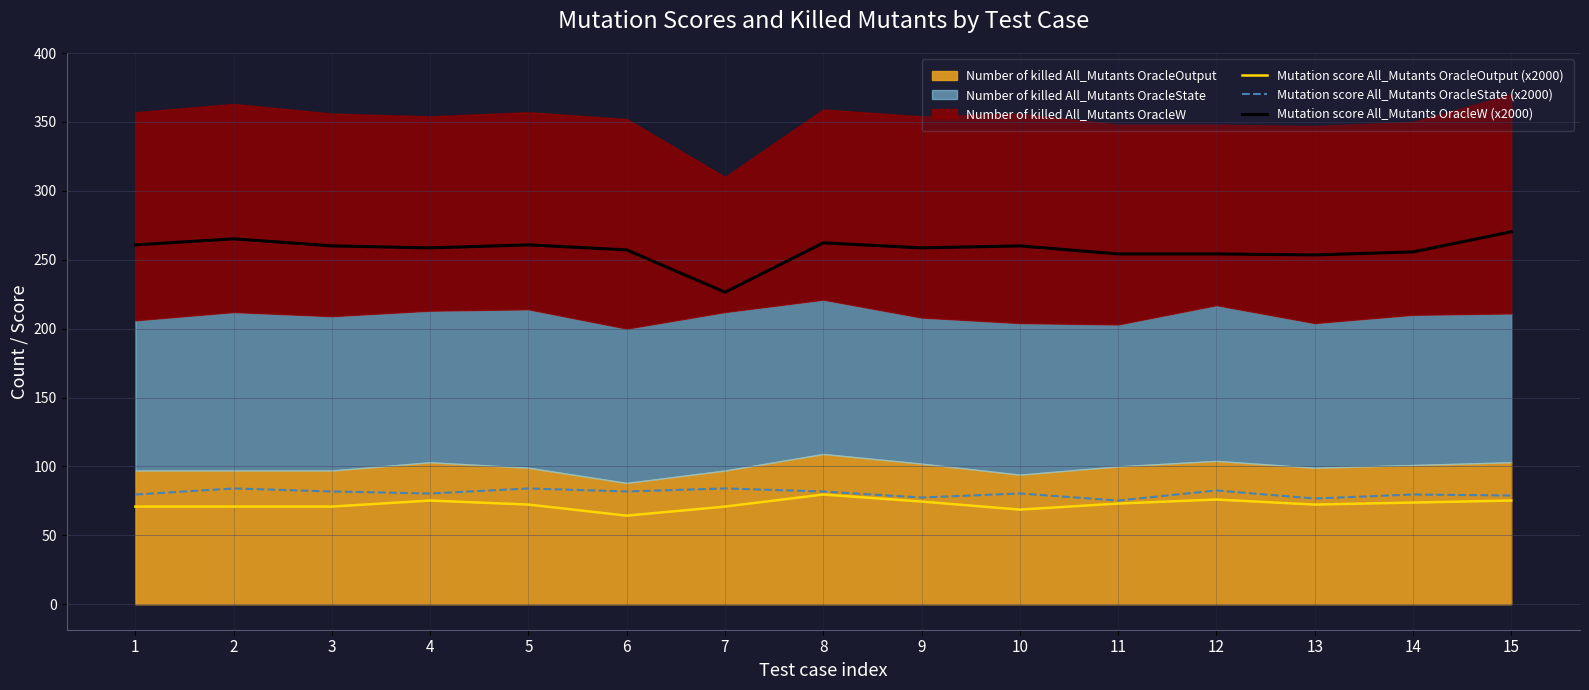

At which category does Mutation score All_Mutants OracleW (x2000) reach its first local peak?

2